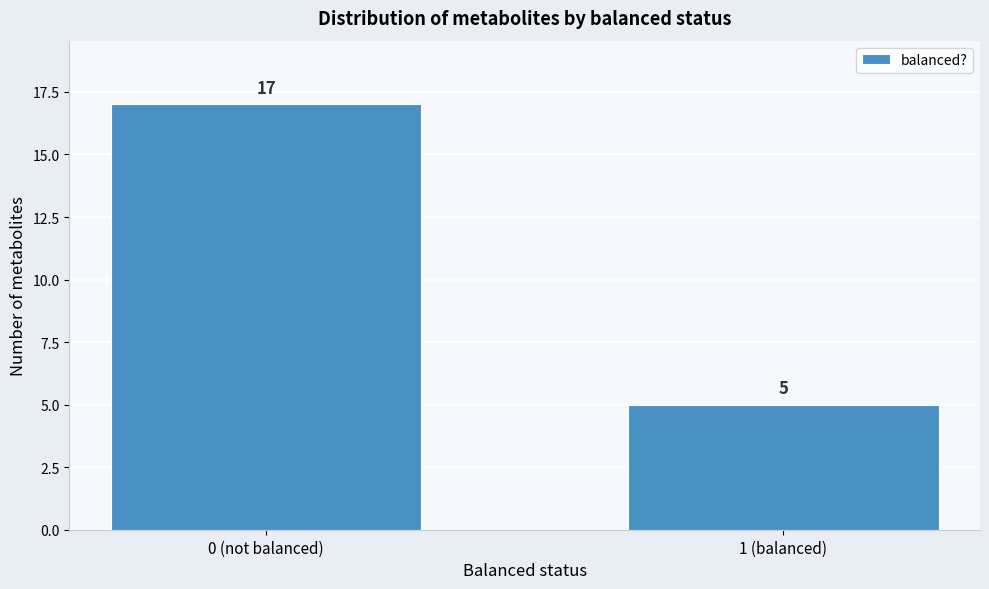

Reading right to left, extract all data points from this chart.

5	17